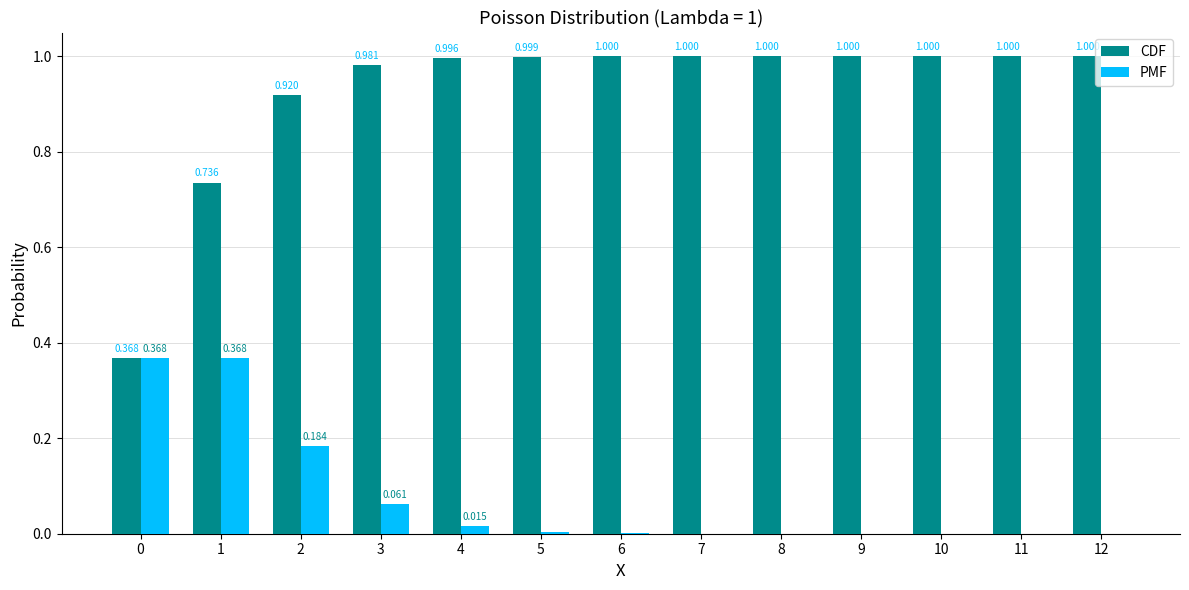

Which series has the largest total across all categories?

CDF